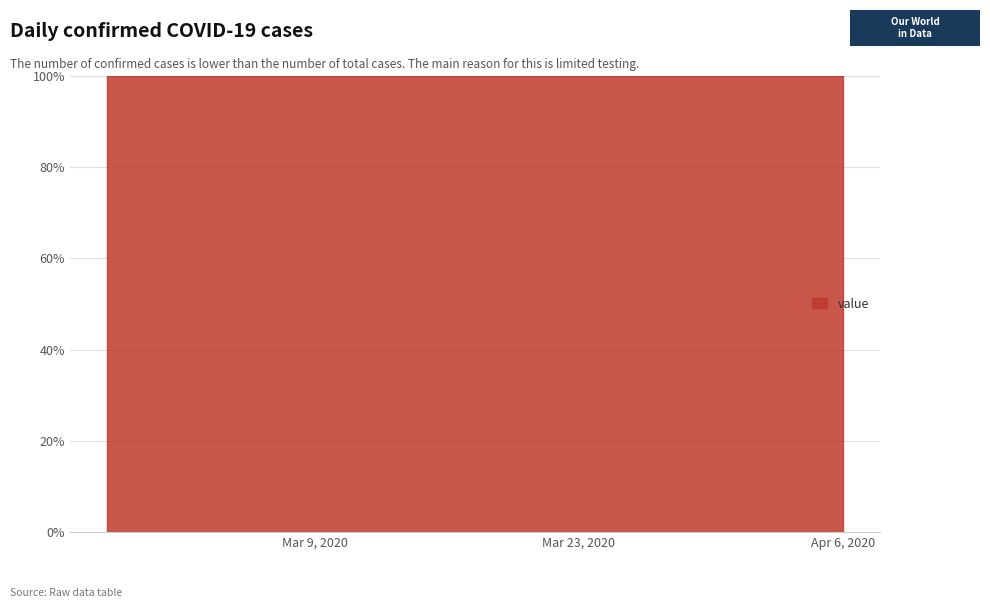

What is the sum of all values?

85677